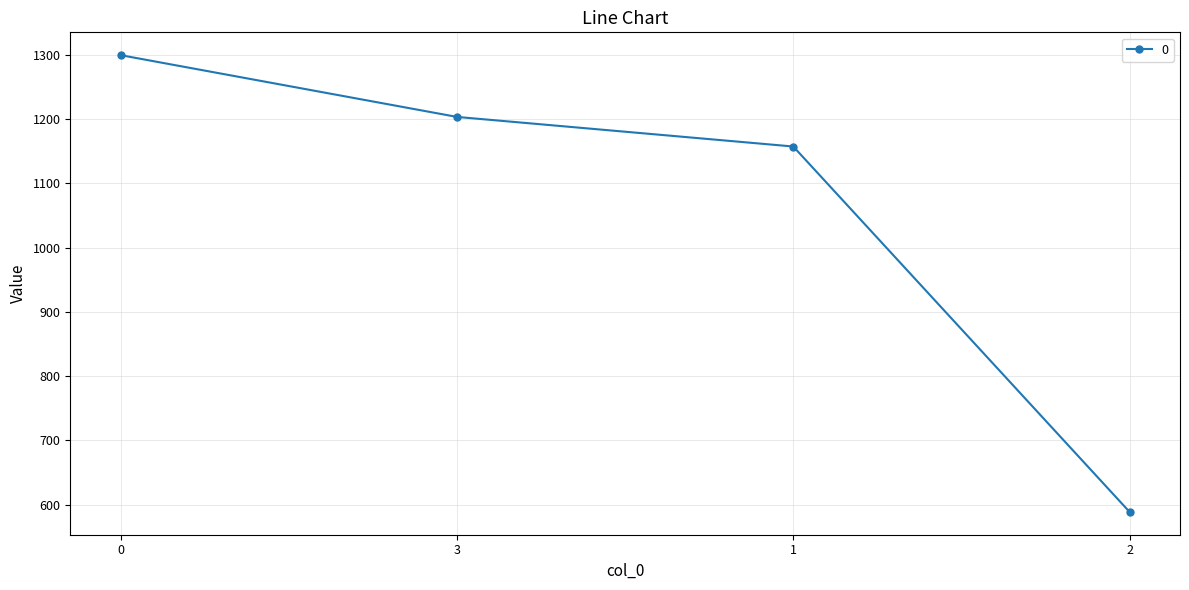

Rank the categories by value from highest to lowest.

0, 3, 1, 2